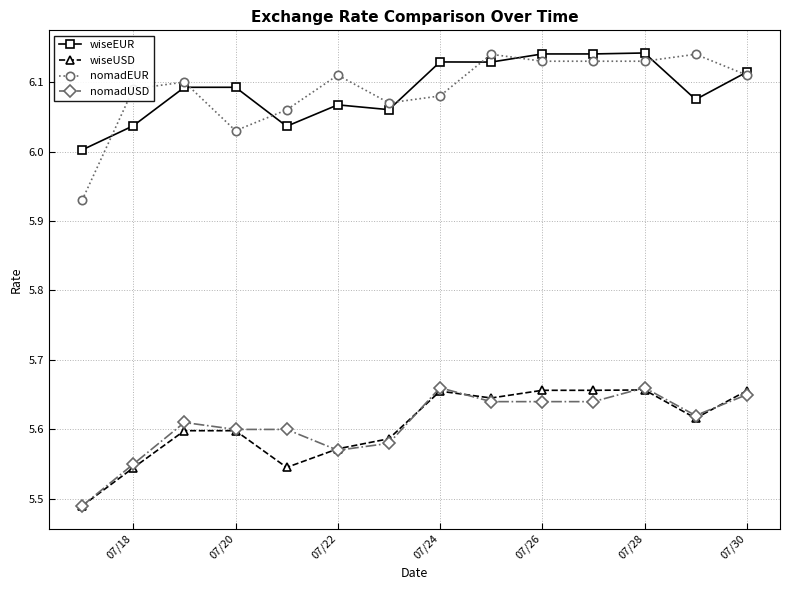

Which series has the largest range (max minus min)?

nomadEUR